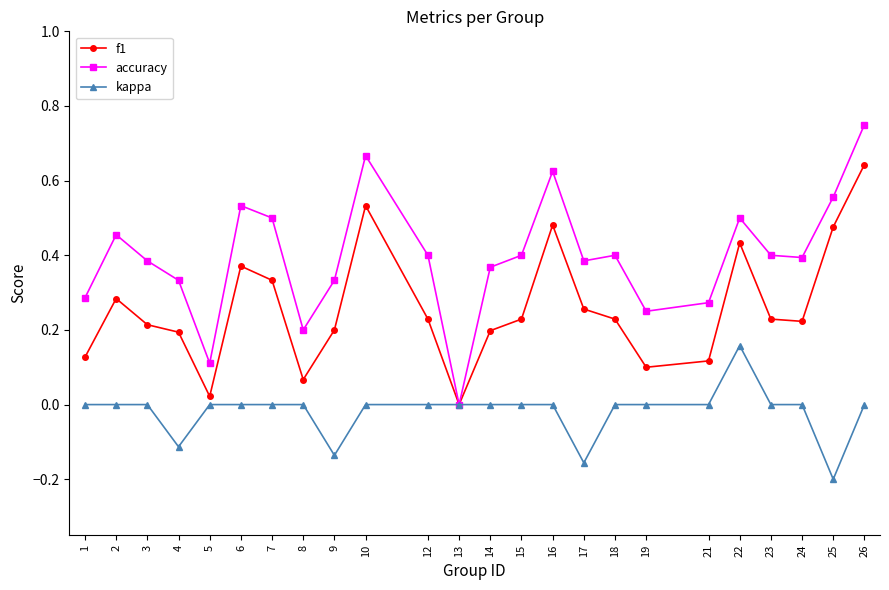

Rank the series at 19 from lowest to highest value.

kappa, f1, accuracy